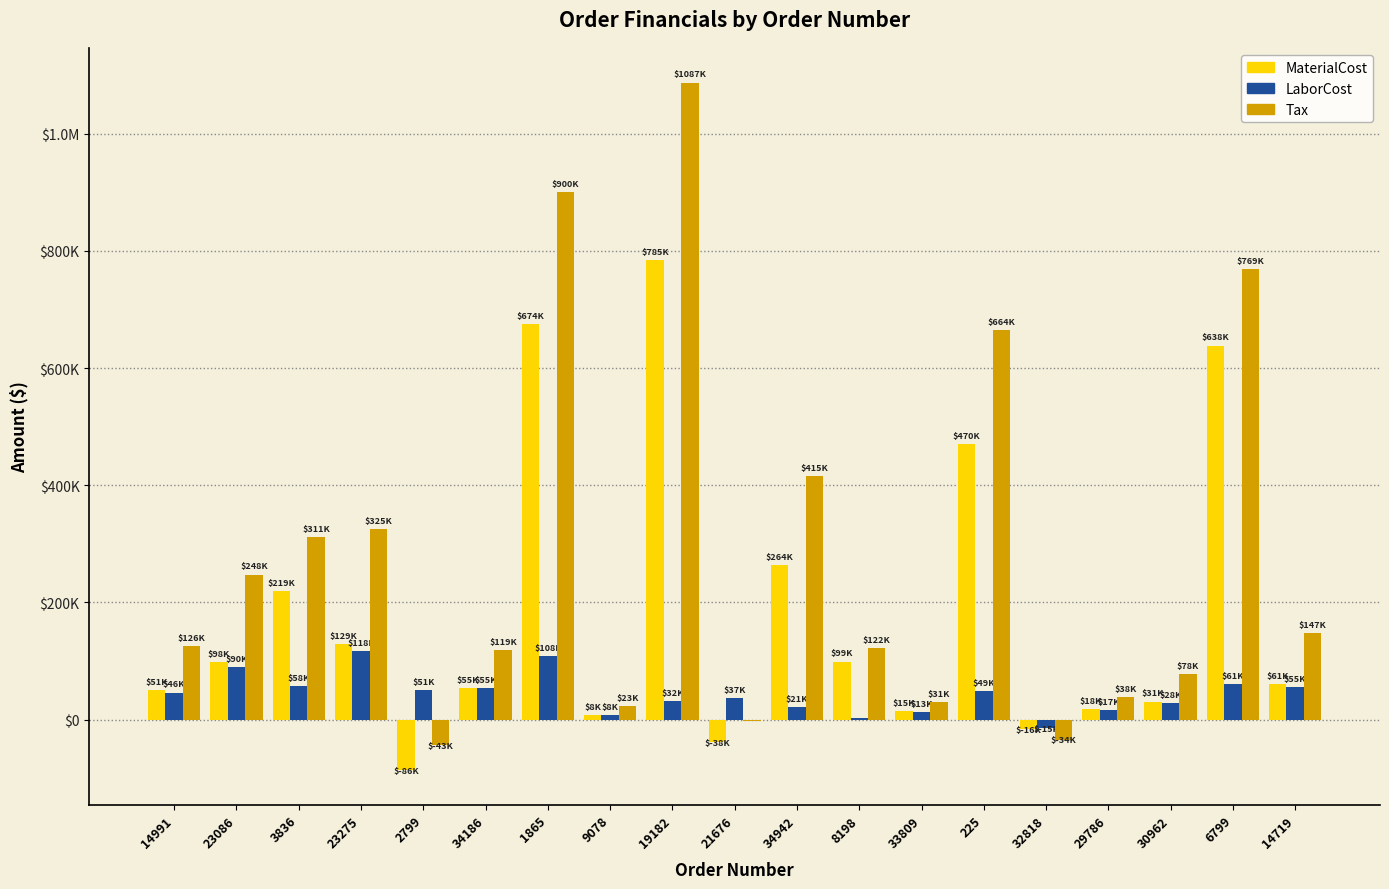

What are all the series names shown in the legend?

MaterialCost, LaborCost, Tax